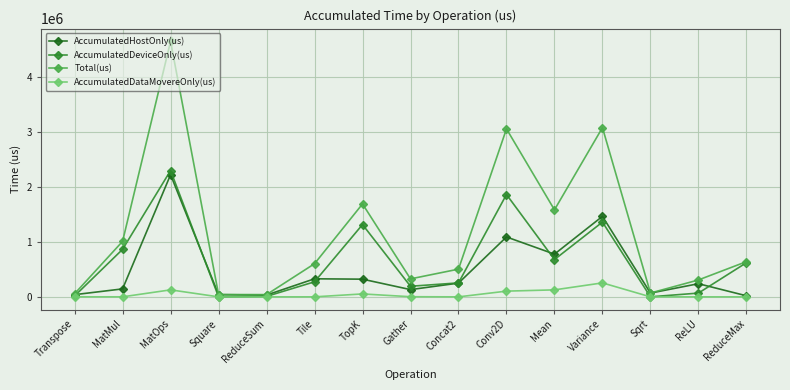

In AccumulatedHostOnly(us), how many points are lower than both neighbors (excluding endpoints)?

4